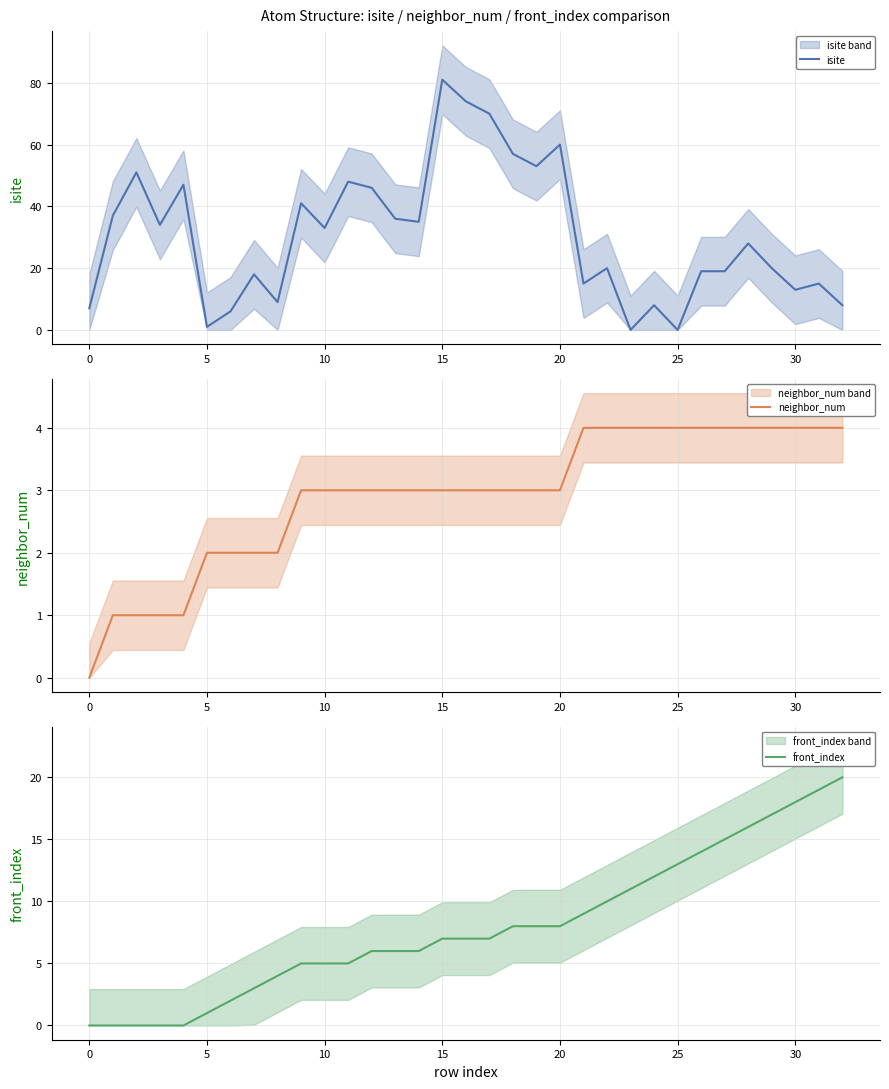

At which category is the sum across all series the highest?

15